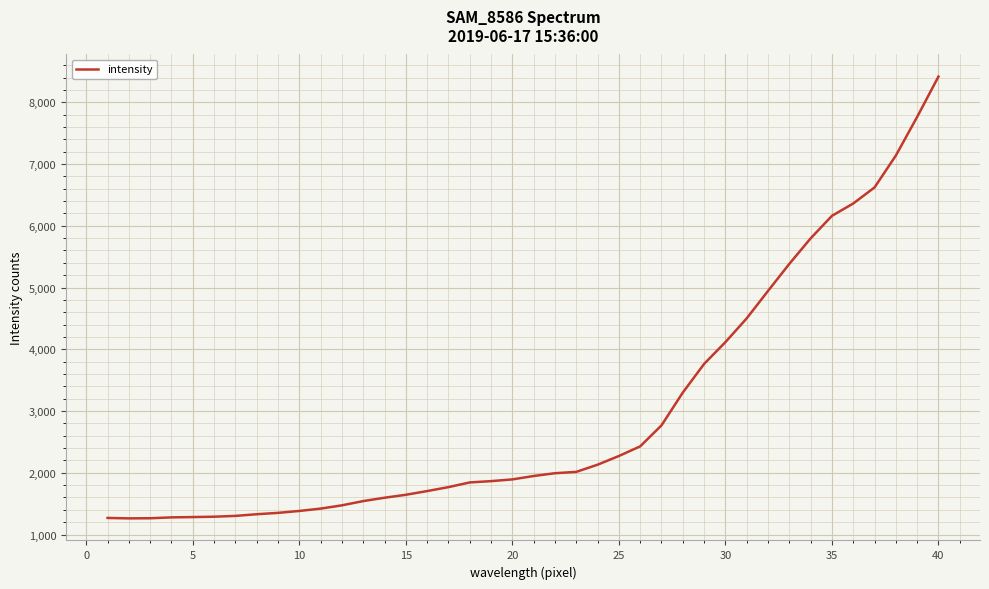

What is the smallest value displayed?

1262